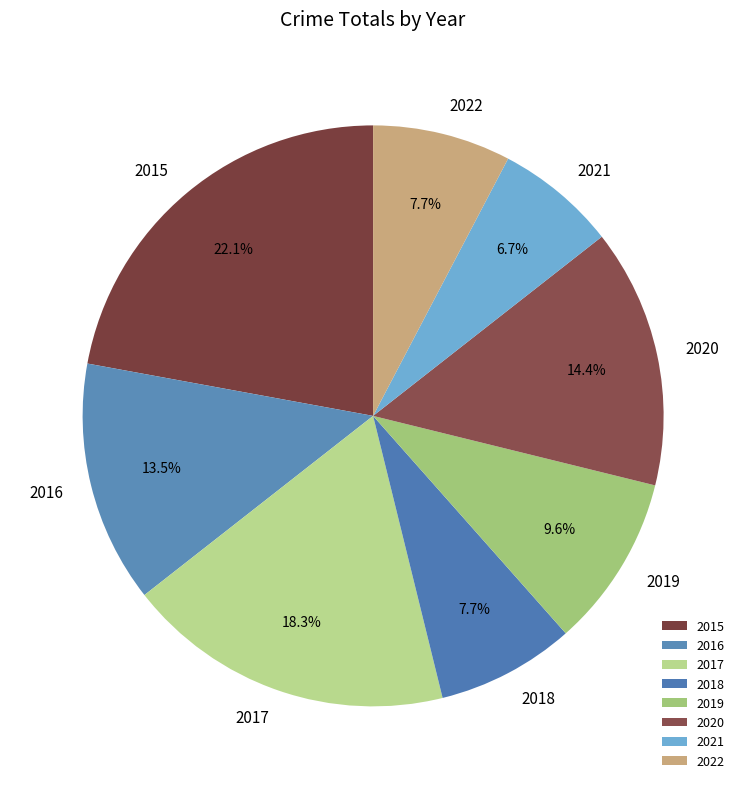

To the nearest percent, what is the difference between the largest and smallest slice percentages?

15%